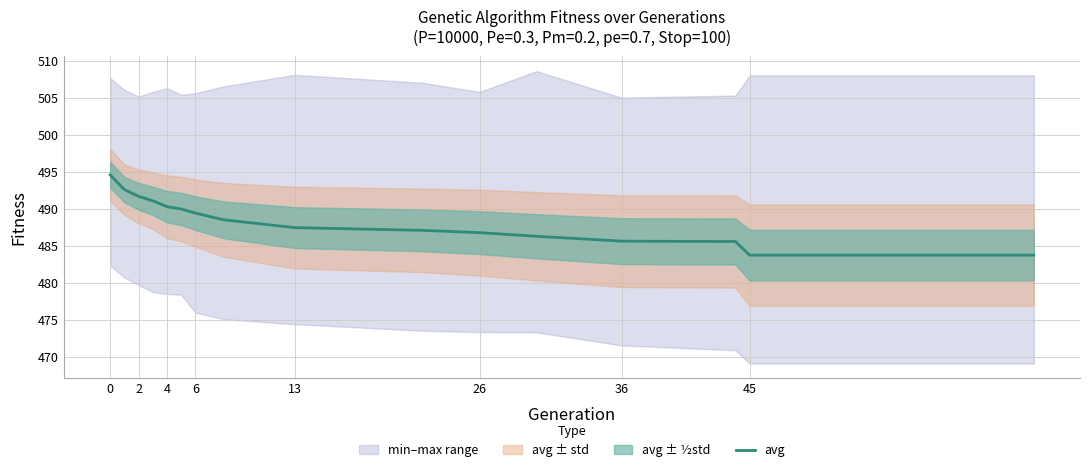

What is the lowest value of the avg series?

483.8